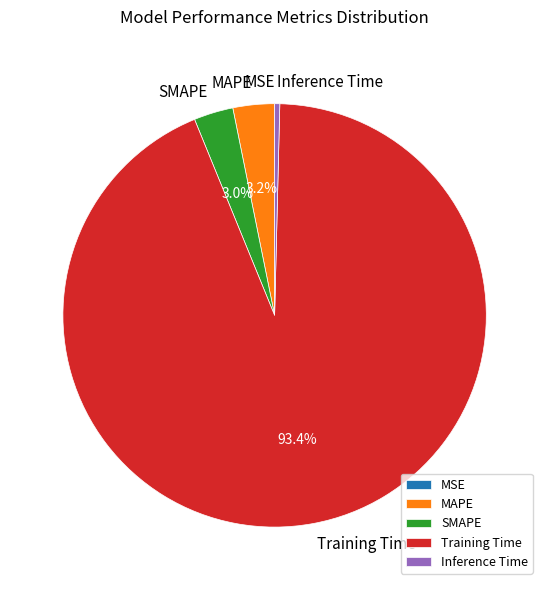

To the nearest percent, what percentage of the pie is Training Time?

93%